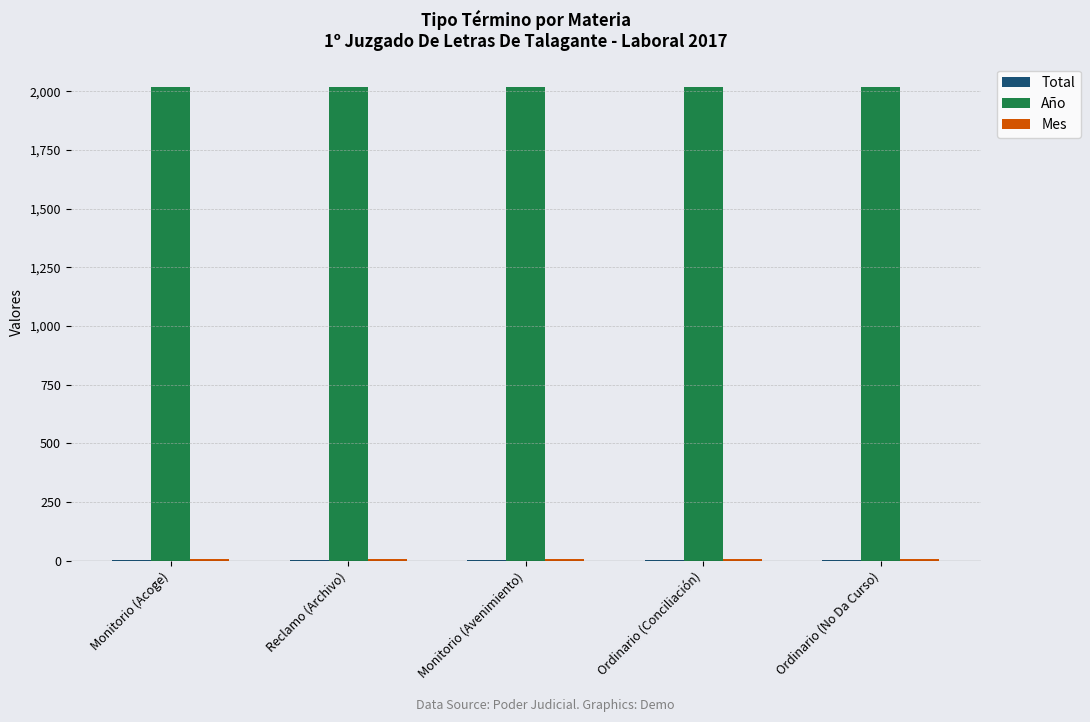

The Año series shows 1306 at Ordinario (No Da Curso). True or false?

False